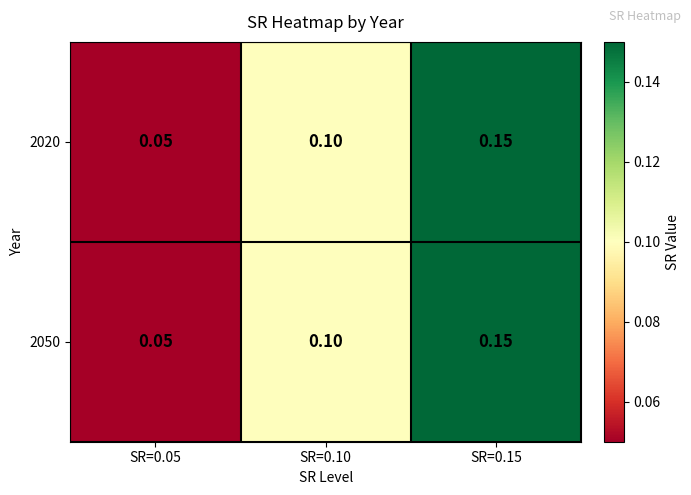

Is the value of 2020 at SR=0.10 greater than the value of 2050 at SR=0.15?

No